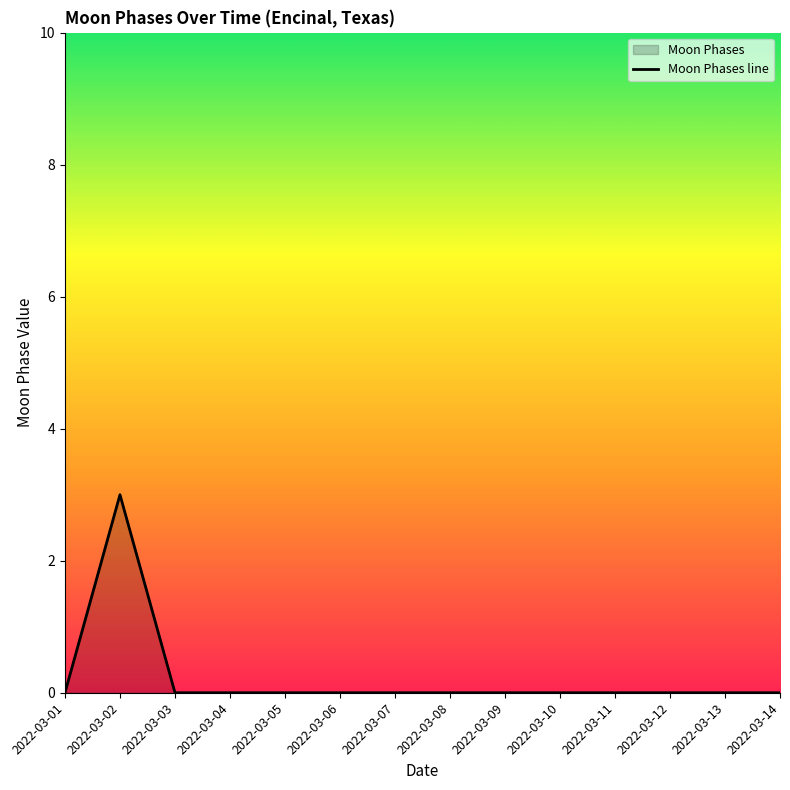

Rank the categories by value from lowest to highest.

2022-03-01, 2022-03-03, 2022-03-04, 2022-03-05, 2022-03-06, 2022-03-07, 2022-03-08, 2022-03-09, 2022-03-10, 2022-03-11, 2022-03-12, 2022-03-13, 2022-03-14, 2022-03-02